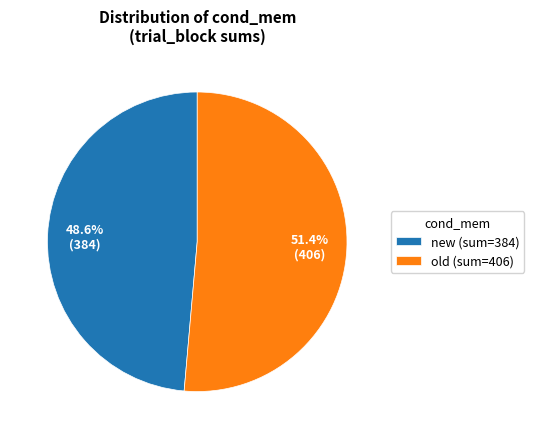

Does new (sum=384) represent more than half of the total?

No